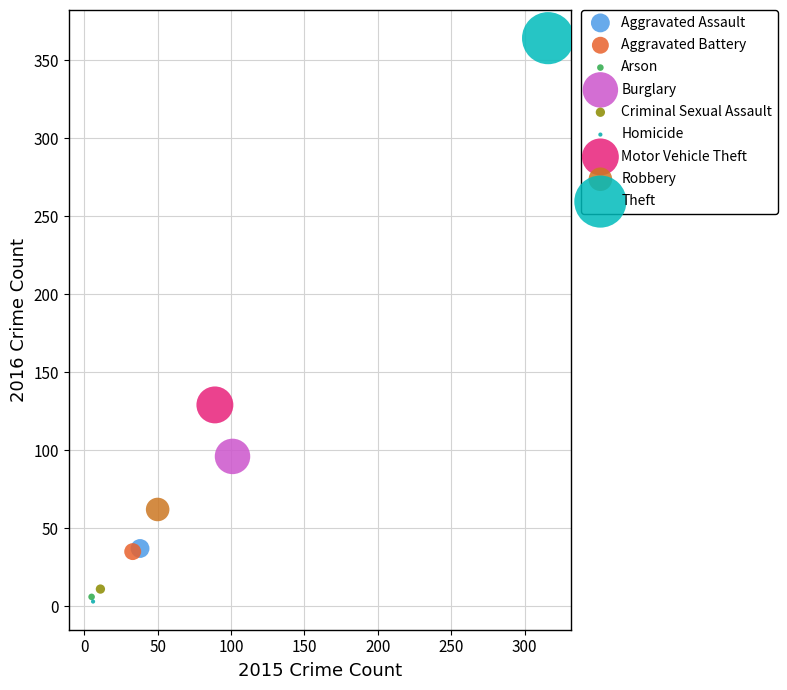

What are all the series names shown in the legend?

Aggravated Assault, Aggravated Battery, Arson, Burglary, Criminal Sexual Assault, Homicide, Motor Vehicle Theft, Robbery, Theft